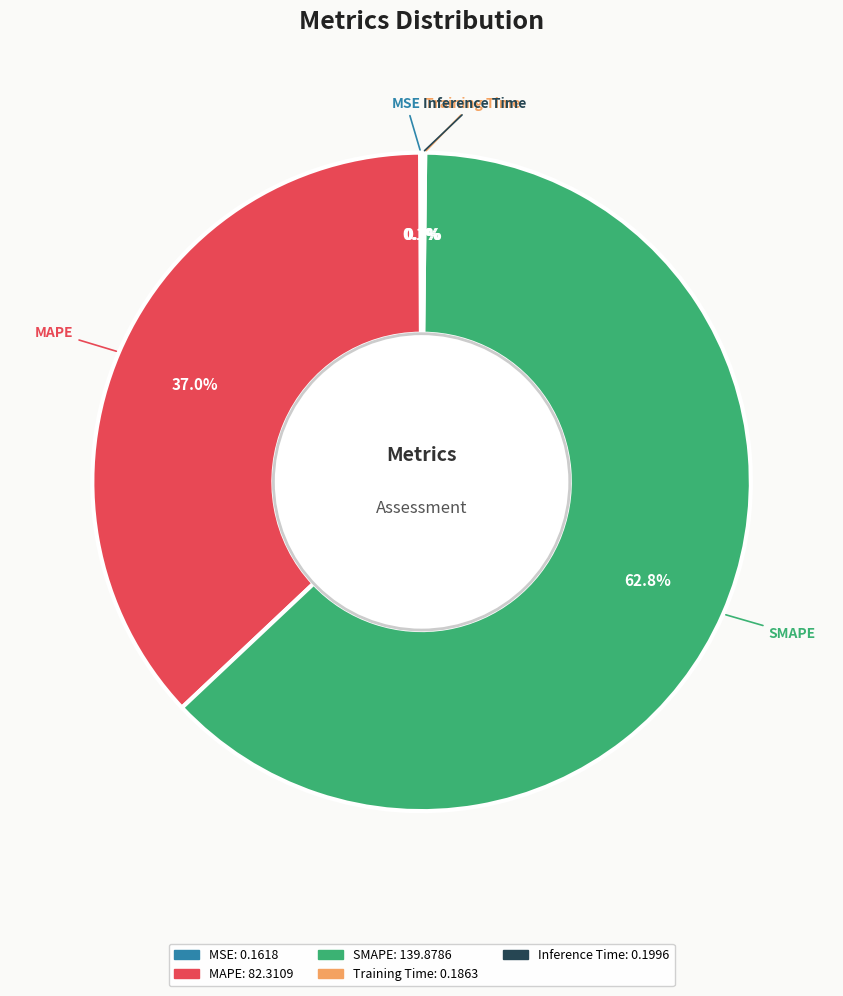

To the nearest percent, what is the average slice percentage?

20%